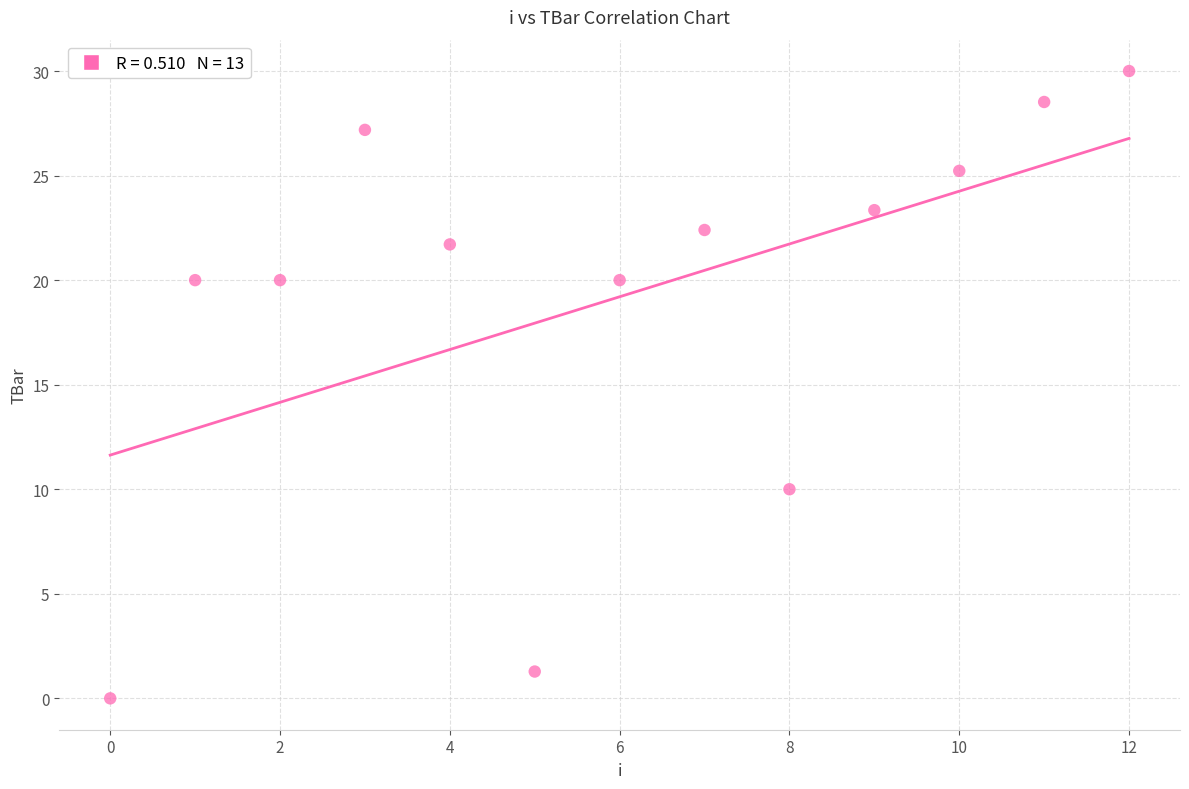

Count the number of points in this scatter plot.

13